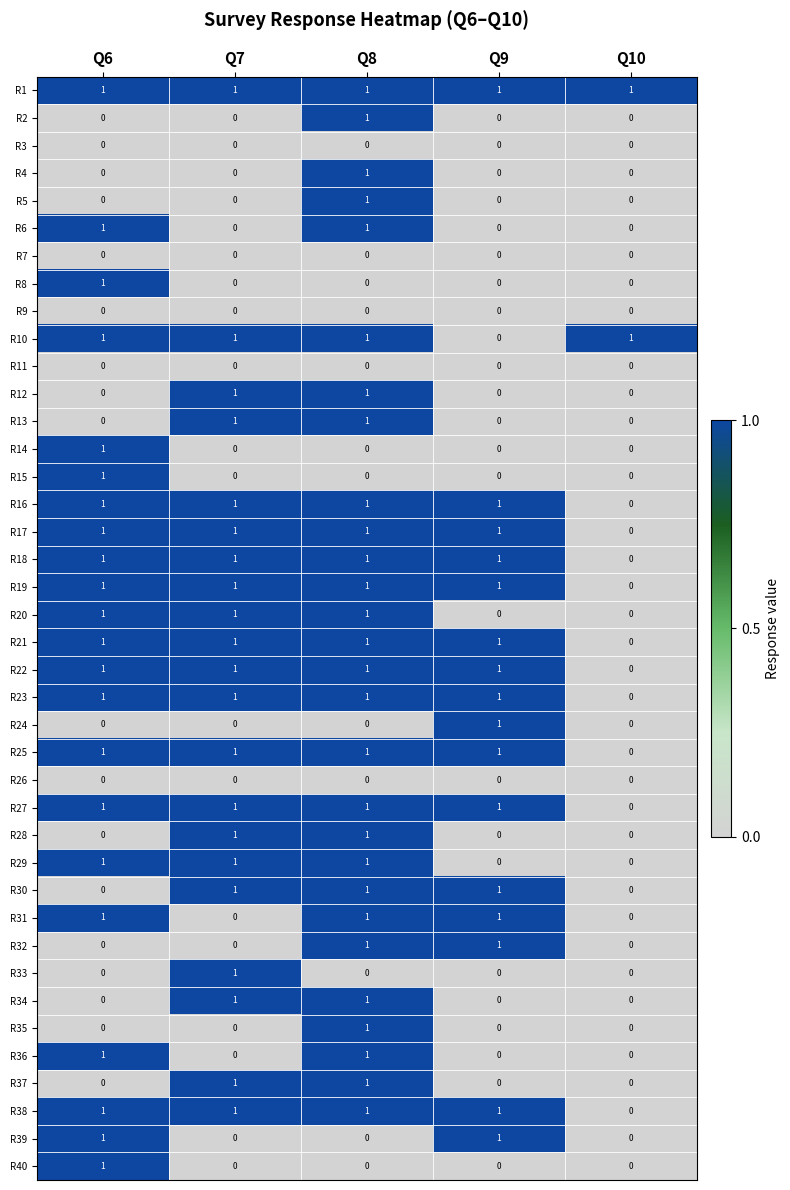

At which category is the sum across all series the highest?

Q8